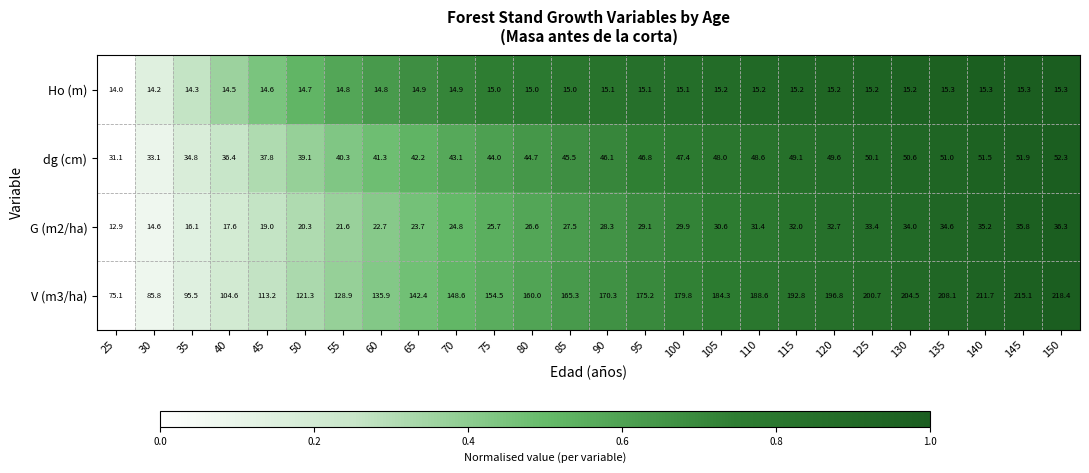

Which series has the largest range (max minus min)?

V (m3/ha)